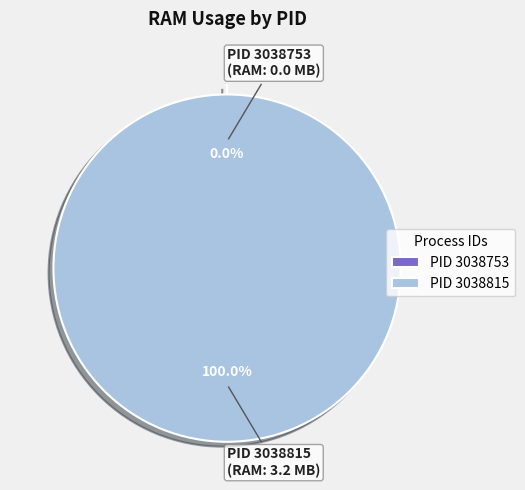

What is the change in value from 3038753 to 3038815?

+3.2